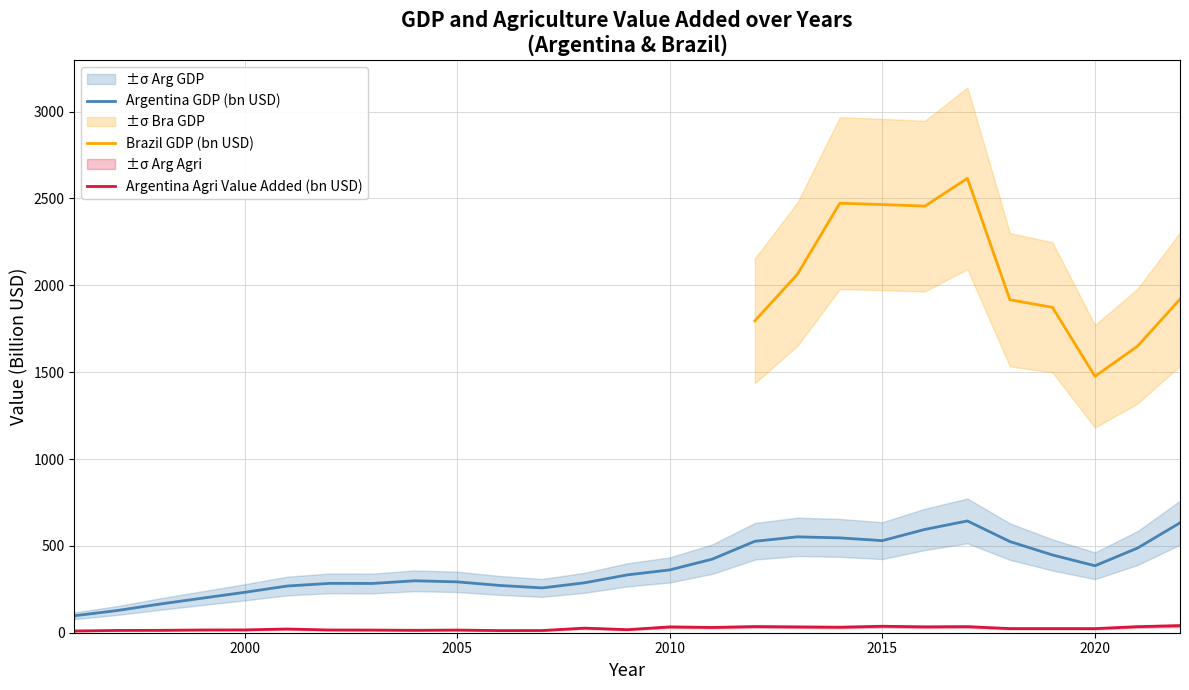

Where is the first local minimum for Argentina Agri?

2004